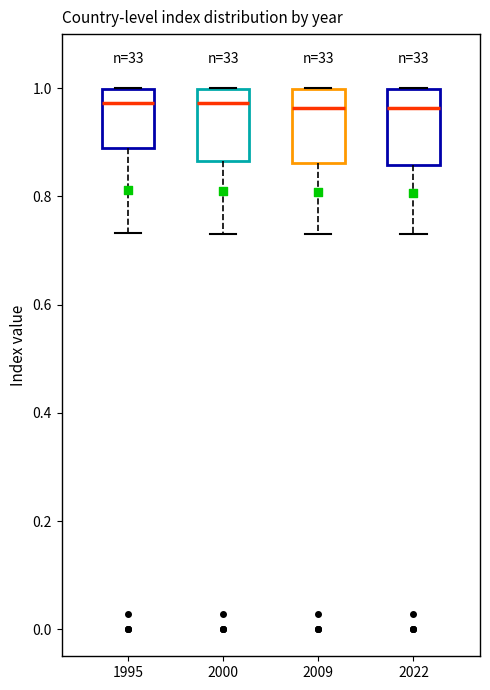

Where is the lower edge of the box at x = 2009 on the y-axis? The values are not printed on the chart, so give them approximately, as read against the axis.

0.86